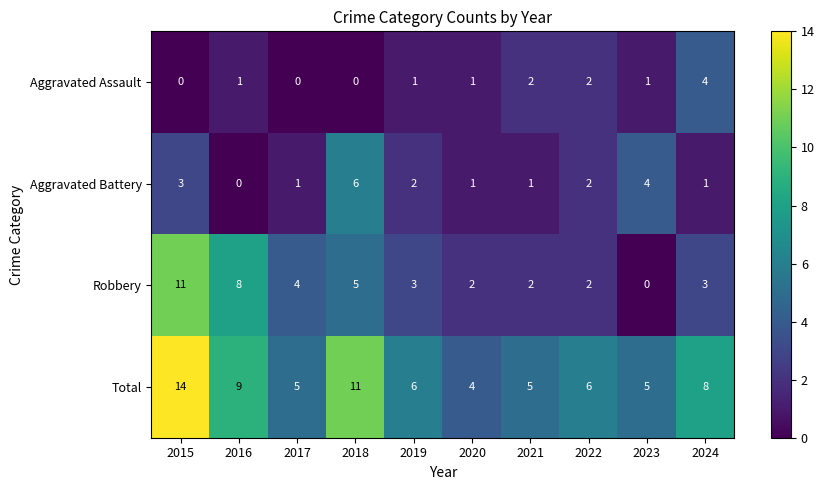

What is the sum of the Total values at 2023 and 2019?

11